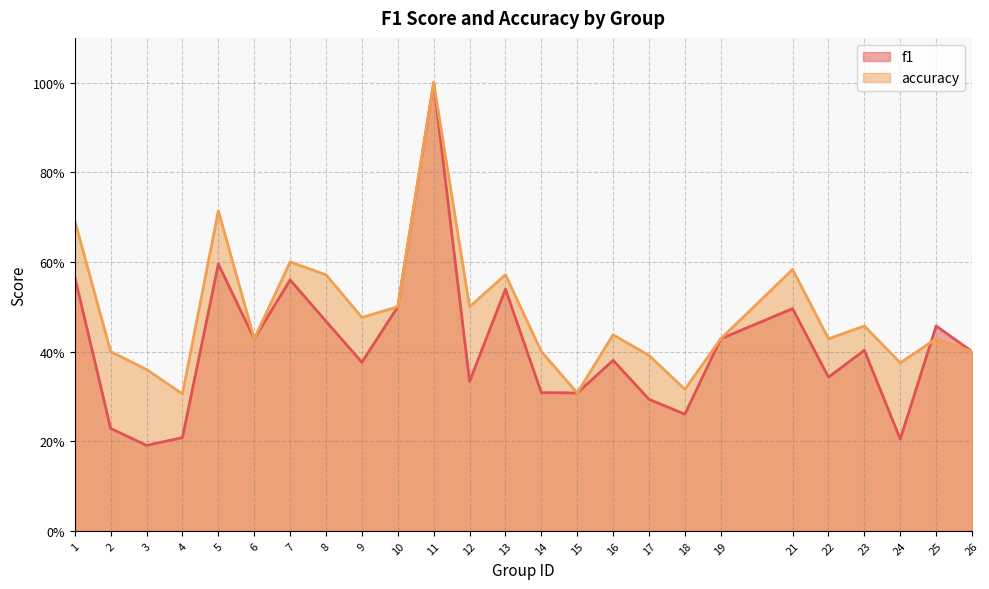

At which category does accuracy reach its first local peak?

5